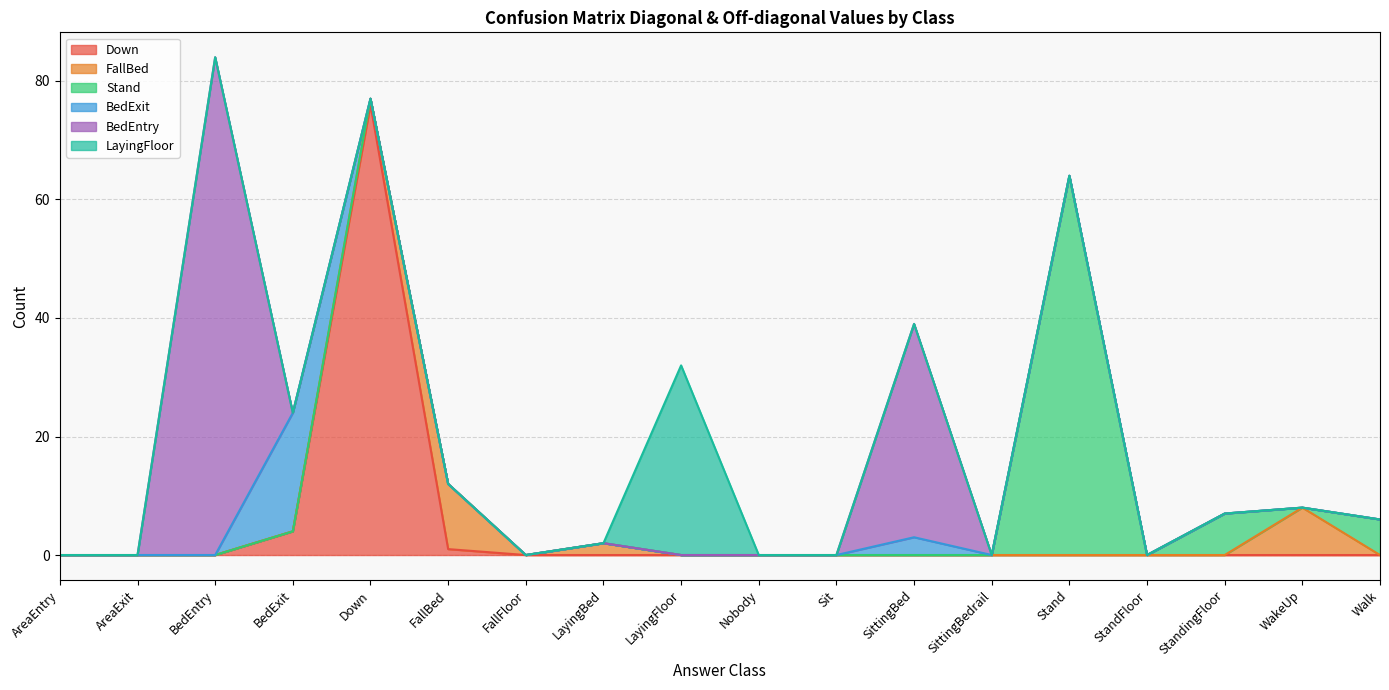

True or false: BedEntry has more than 2 points higher than both neighbors.

False